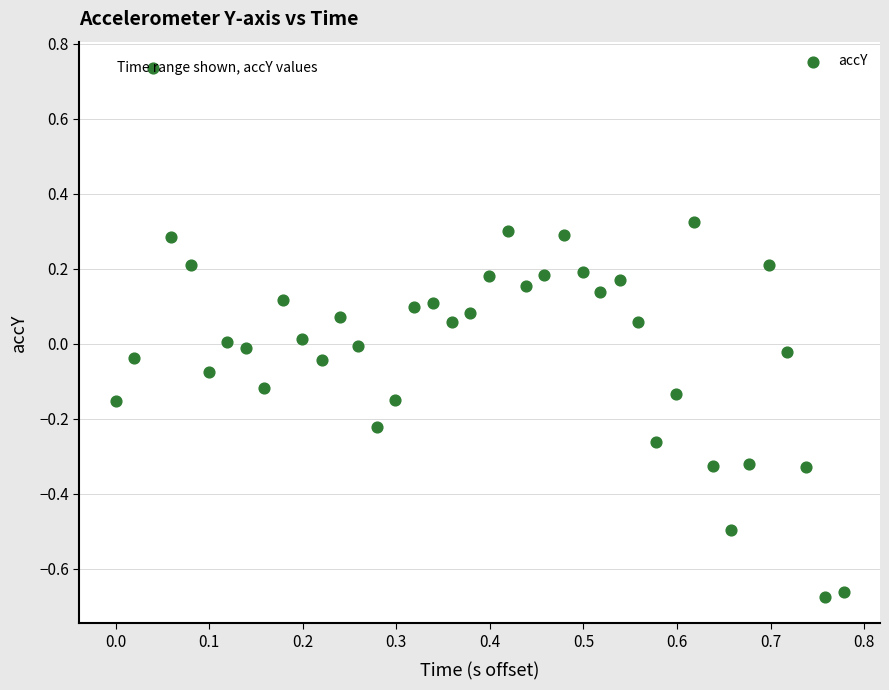

What is the range of X values (max minus min)?

0.8